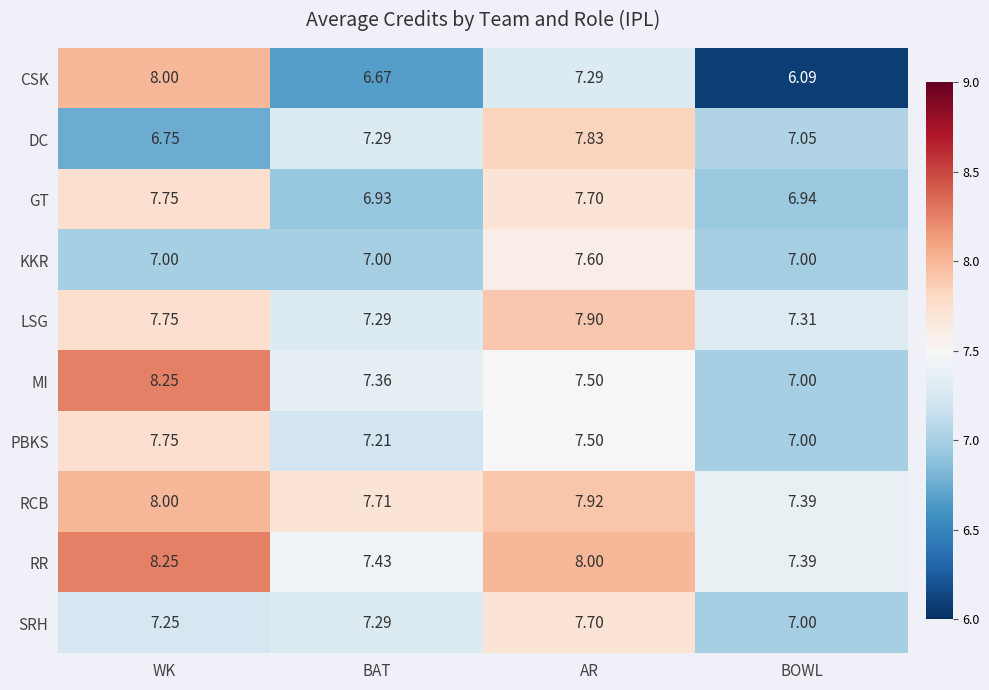

List the labels in order of MI value, smallest first.

BOWL, BAT, AR, WK